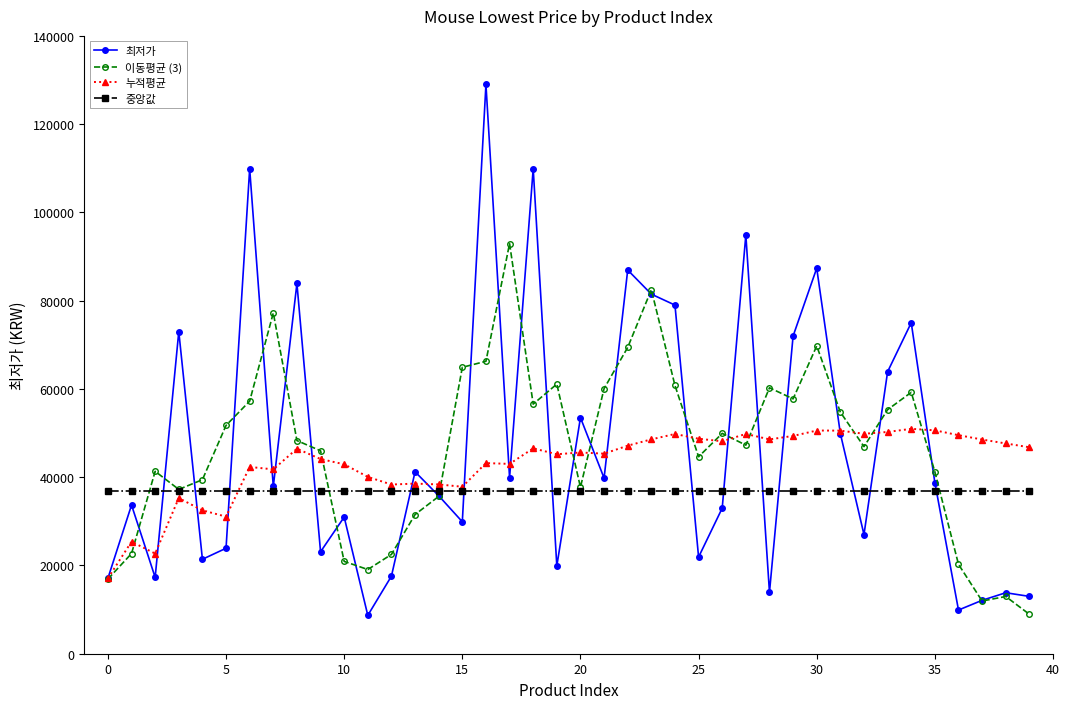

What is the value of the 중앙값 point at the 7th from the left?

36850.0